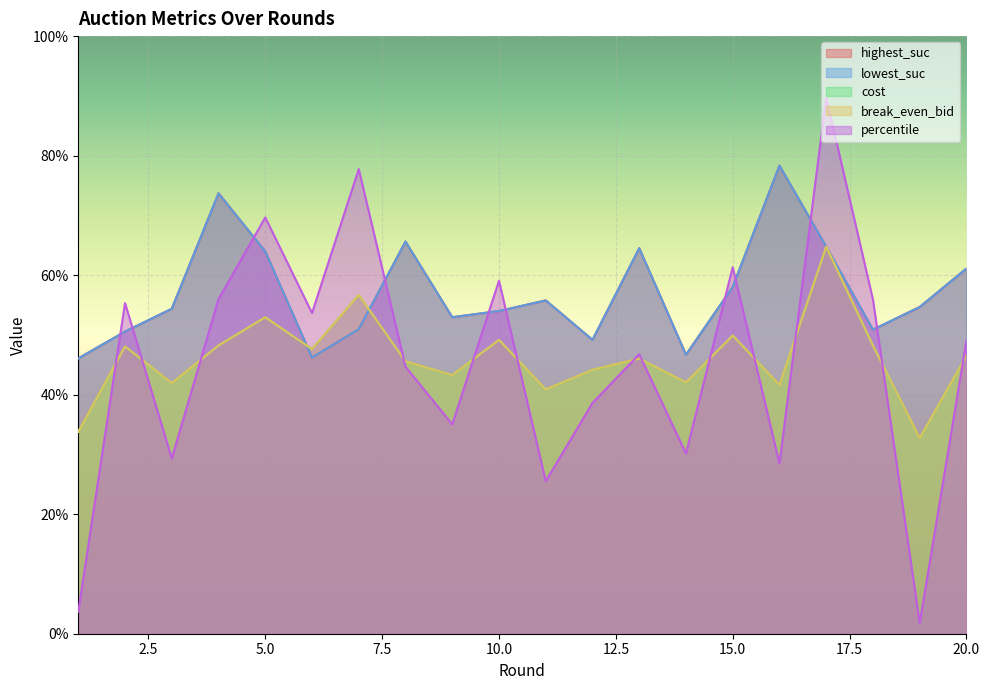

The value of percentile at 11 is 25.5. True or false?

True